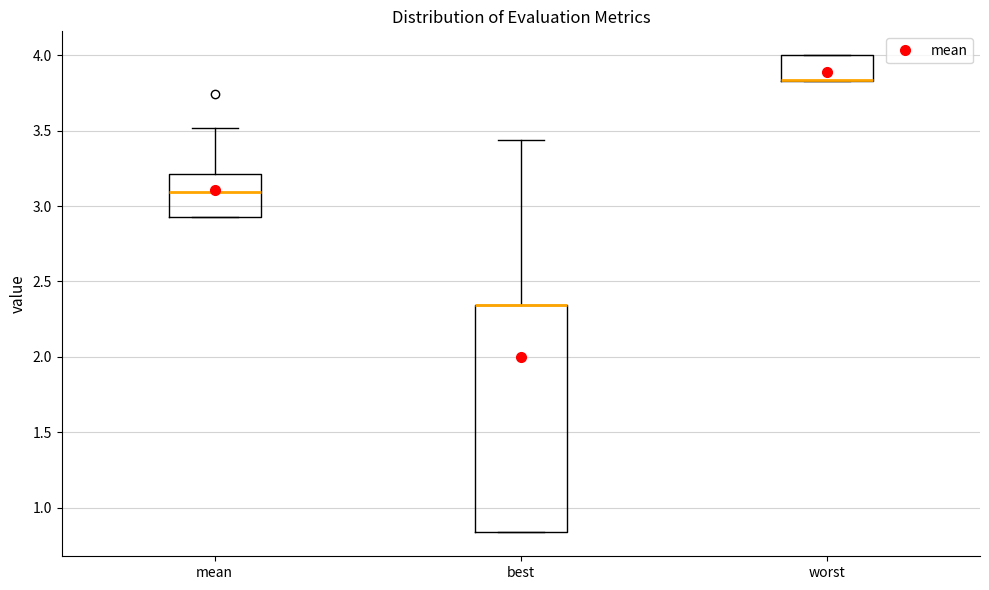

Where is the lower edge of the box for best on the y-axis? The values are not printed on the chart, so give them approximately, as read against the axis.

0.85